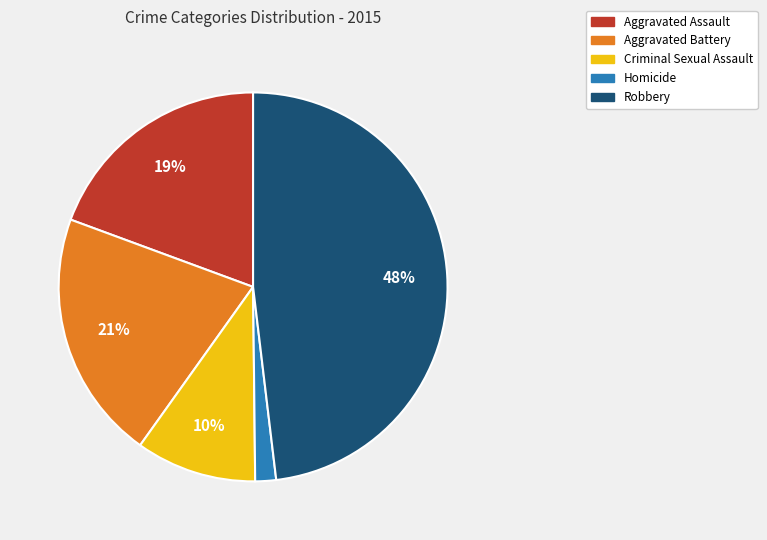

To the nearest percent, what is the difference between the largest and smallest slice percentages?

46%